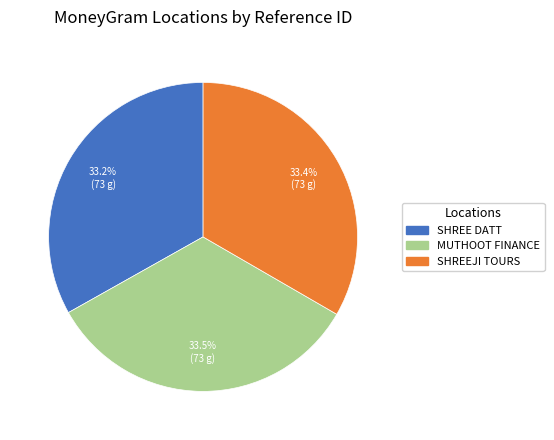

Is there a majority slice in this chart?

No